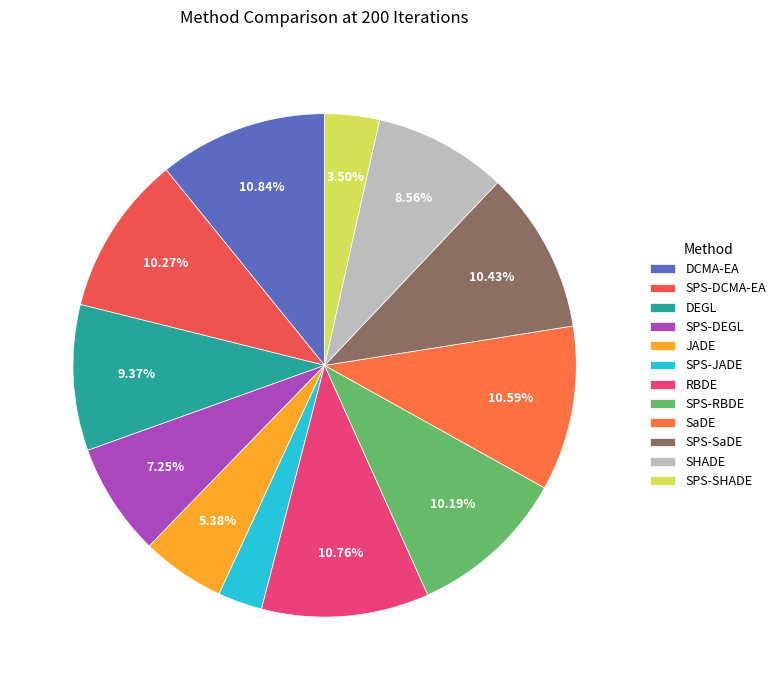

The JADE slice represents 1% of the pie. True or false?

False